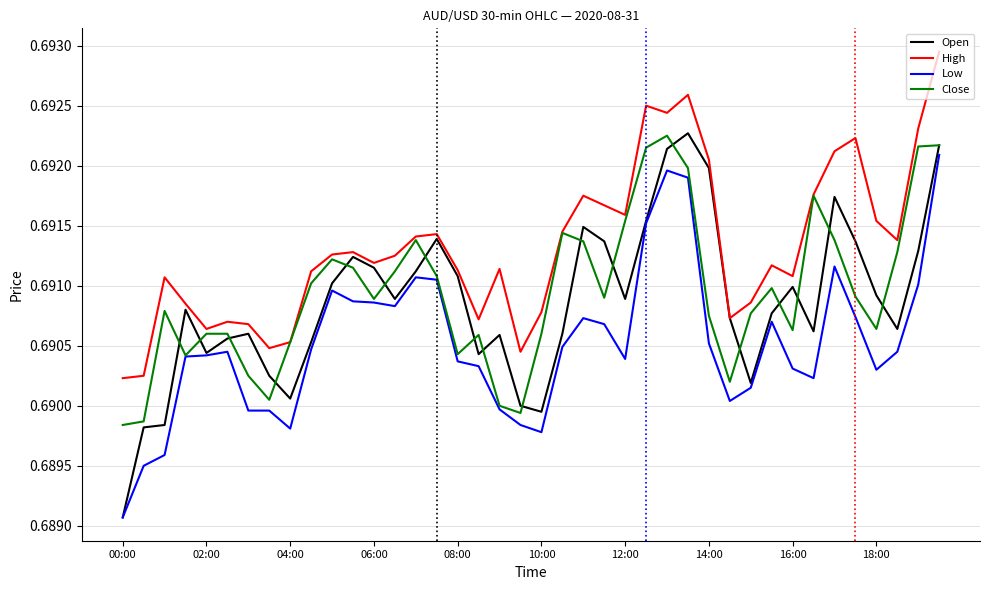

Which series has the widest spread of values?

Open